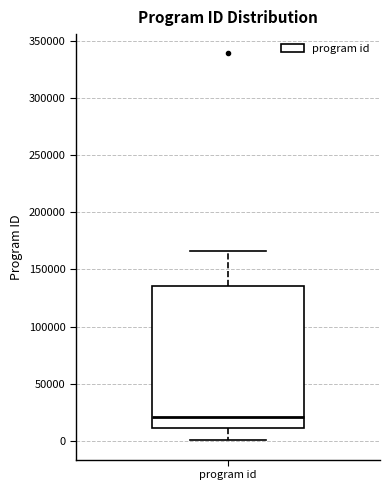

Read this box plot against the y-axis: the position of the median line, the range covered by the box, and the ends of both whiskers. The values are not printed on the chart, so give them approximately, as read against the axis.

median 20000, box 10000 to 135000, whiskers 0 to 165000